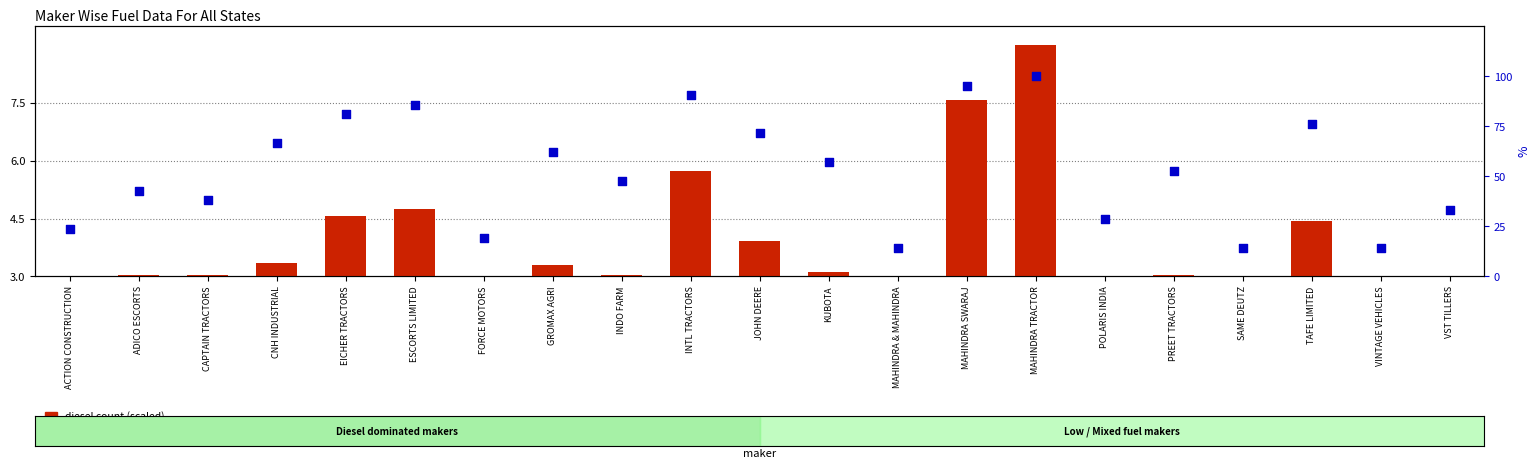

Which series reaches the maximum Y coordinate?

percentile rank within the sample